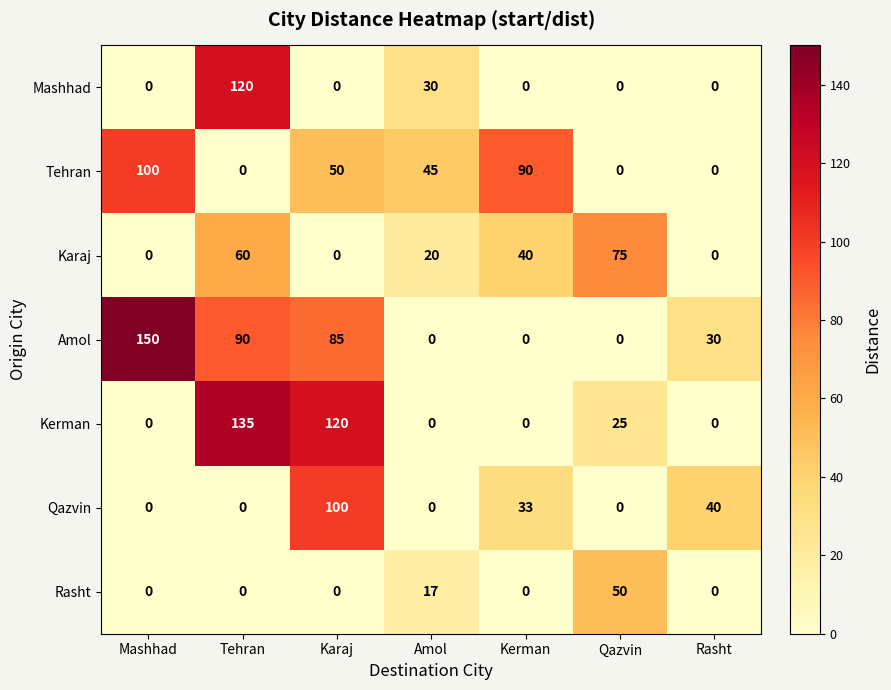

At which category is the sum across all series the highest?

Tehran